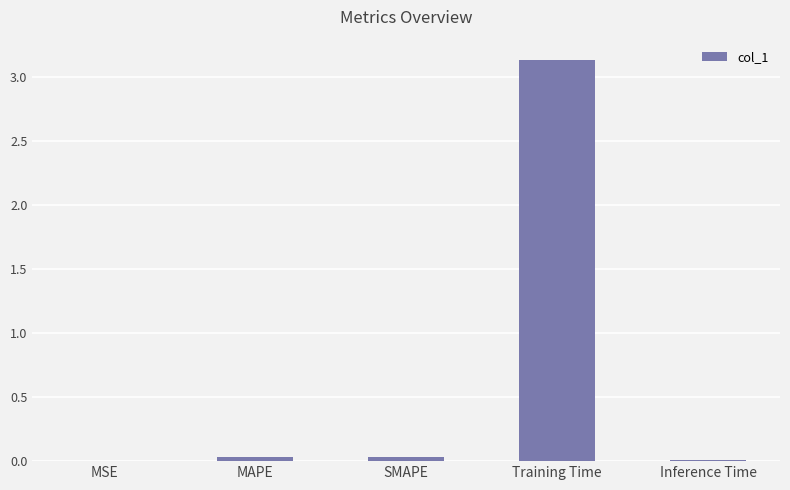

Which has a higher value, Training Time or MSE?

Training Time